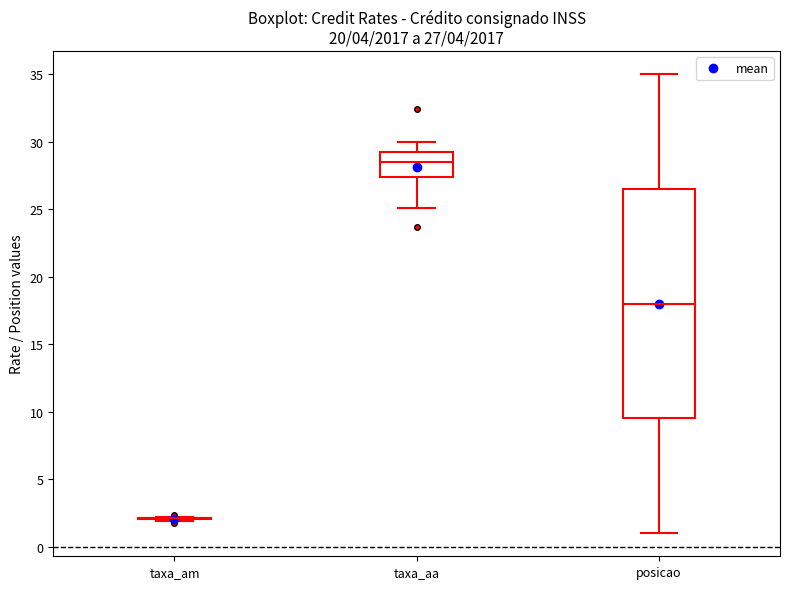

Comparing the boxes themselves (not the whiskers), which one is the tallest?

posicao